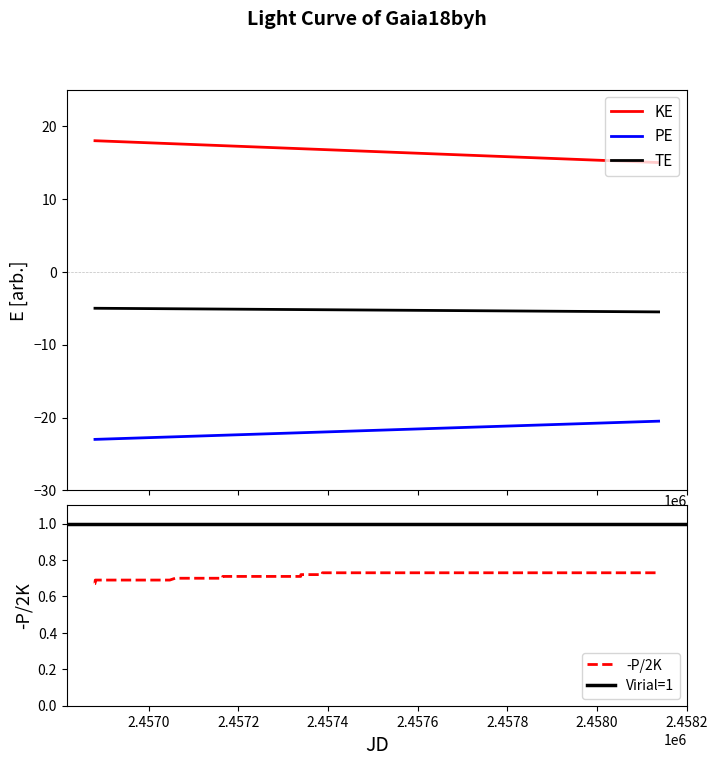

True or false: PE and TE cross at least once.

False